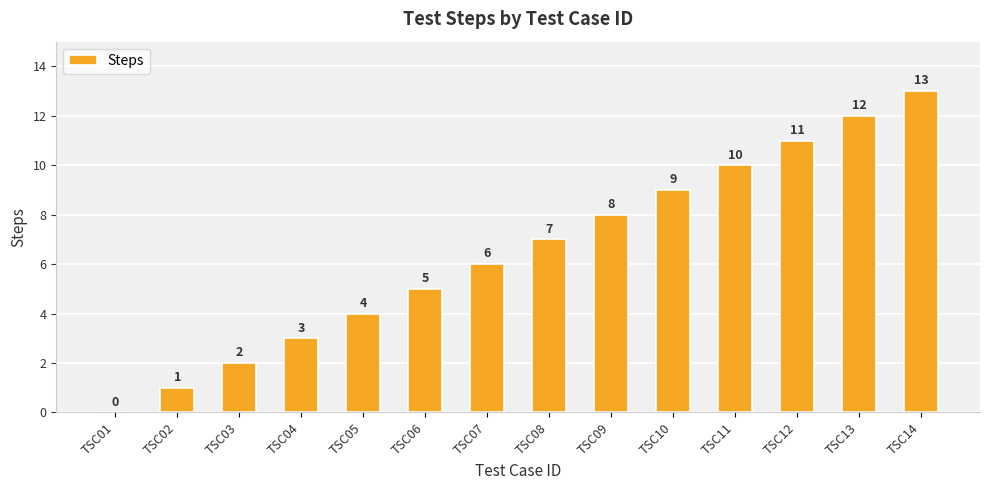

What is the difference between the values at TSC13 and TSC06?

7